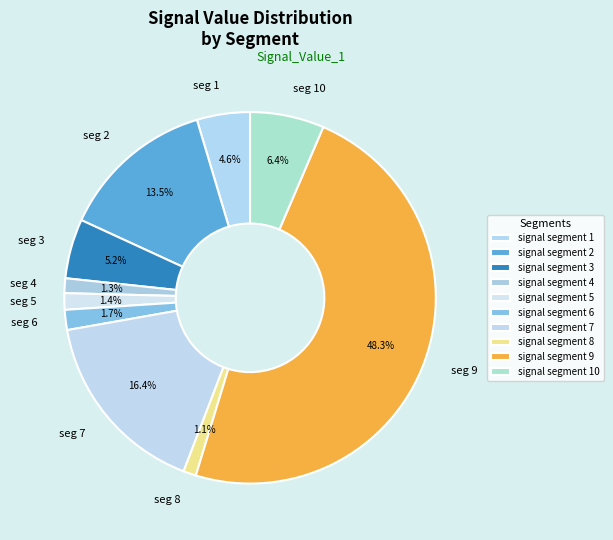

Does any single category account for the majority?

No